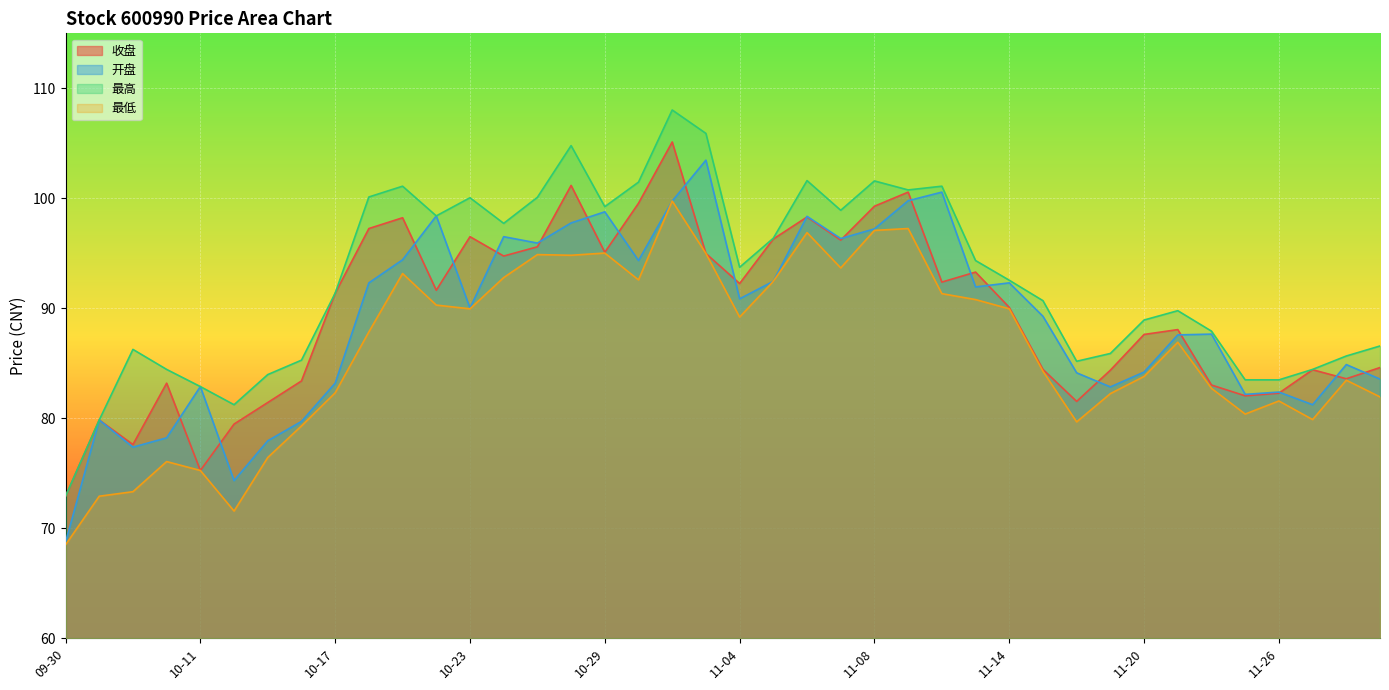

Is the value of 最高 at 10-23 greater than the value of 开盘 at 10-09?

Yes